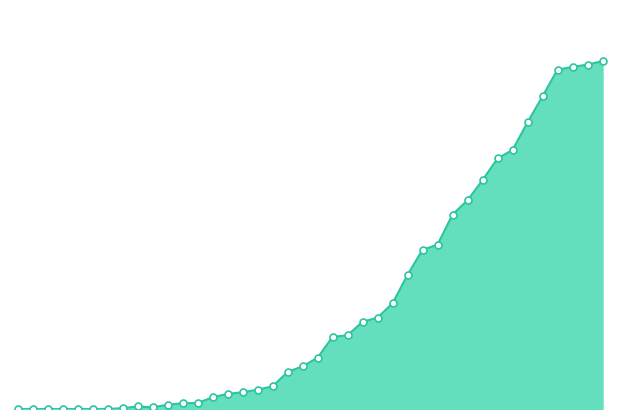

At which label does the data first exceed 61?

2020-03-17